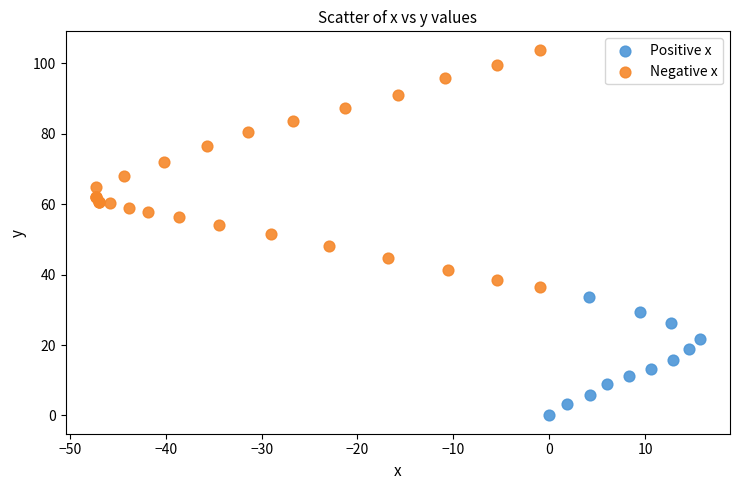

Which series reaches the minimum Y coordinate?

Positive x